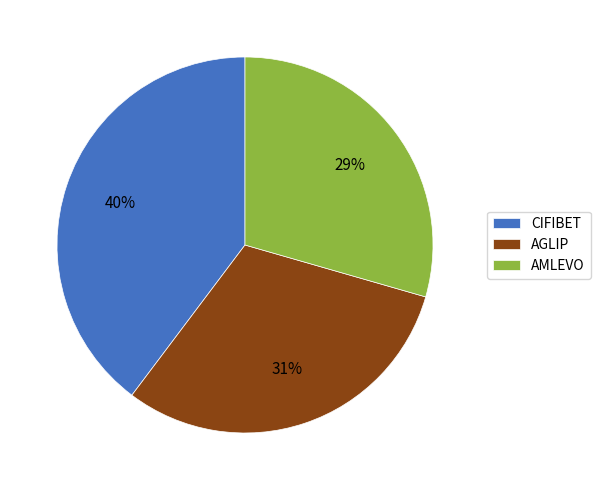

Rank the categories by value from highest to lowest.

CIFIBET, AGLIP, AMLEVO